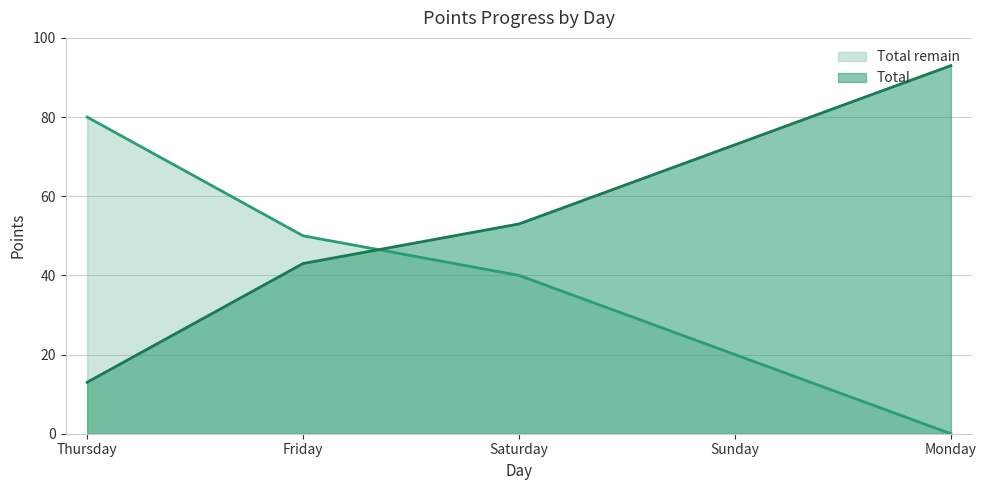

List the series in order of their peak value, highest first.

Total, Total remain